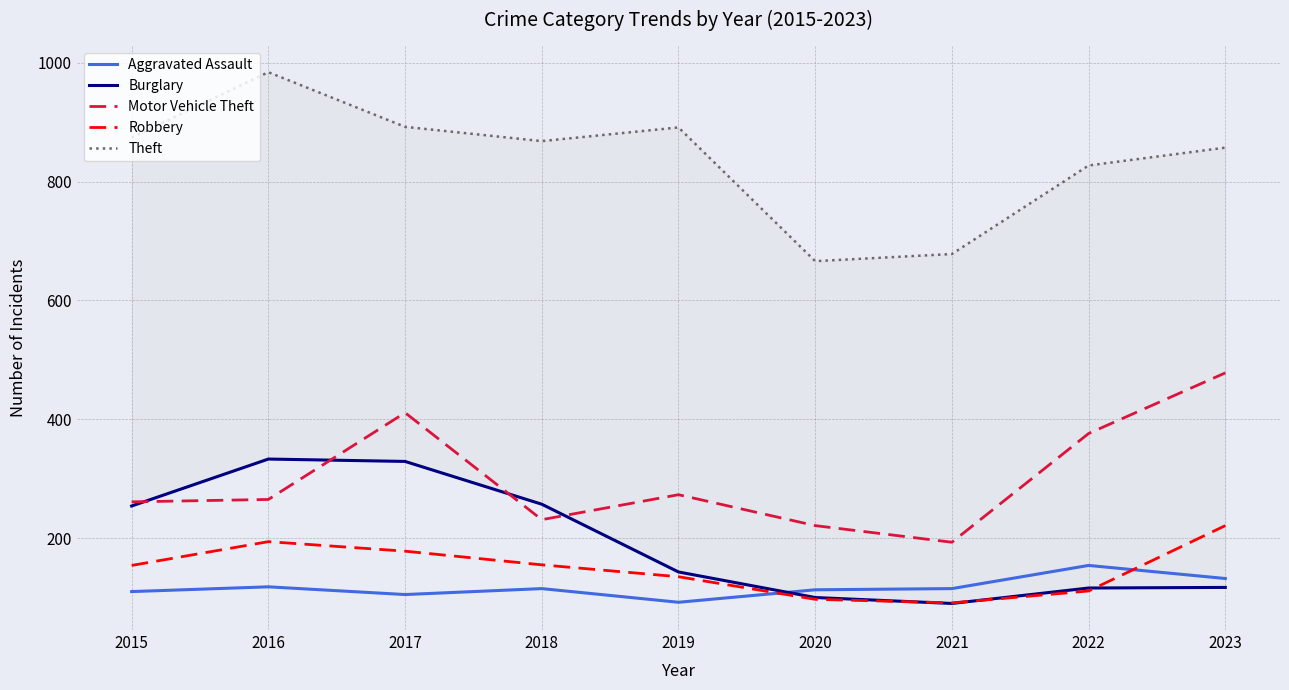

Reading left to right, extract all data points from this chart.

Aggravated Assault: 2015=110	2016=118	2017=105	2018=115	2019=92	2020=113	2021=115	2022=154	2023=132
Burglary: 2015=254	2016=333	2017=329	2018=257	2019=143	2020=100	2021=90	2022=116	2023=117
Motor Vehicle Theft: 2015=261	2016=265	2017=411	2018=231	2019=273	2020=221	2021=193	2022=376	2023=478
Robbery: 2015=154	2016=194	2017=178	2018=155	2019=135	2020=97	2021=91	2022=111	2023=221
Theft: 2015=874	2016=984	2017=892	2018=868	2019=891	2020=666	2021=678	2022=827	2023=857